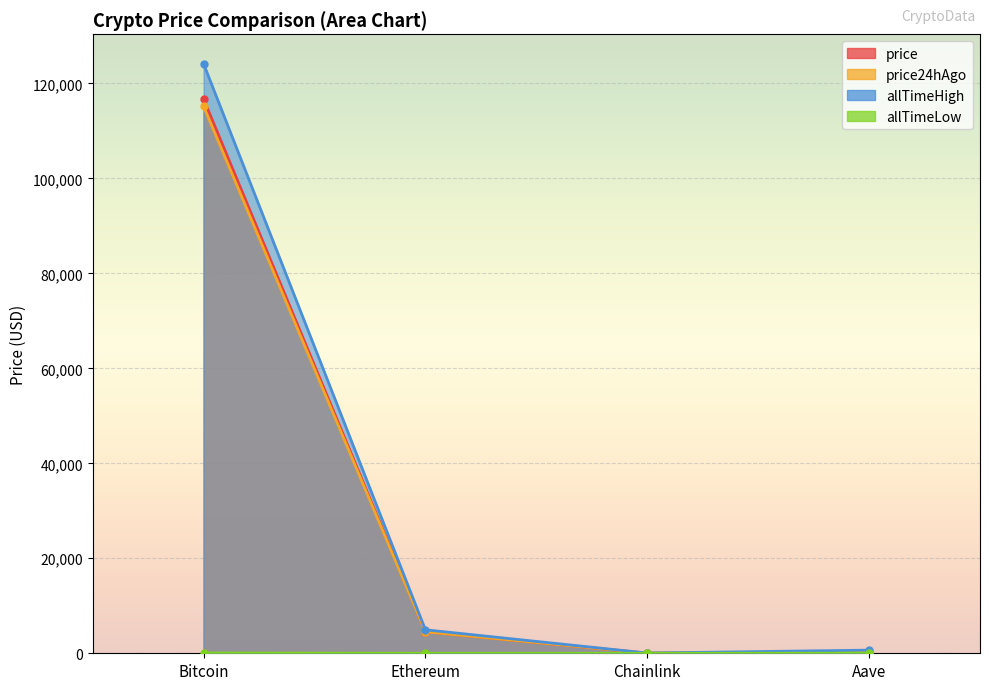

What are all the series names shown in the legend?

price, price24hAgo, allTimeHigh, allTimeLow